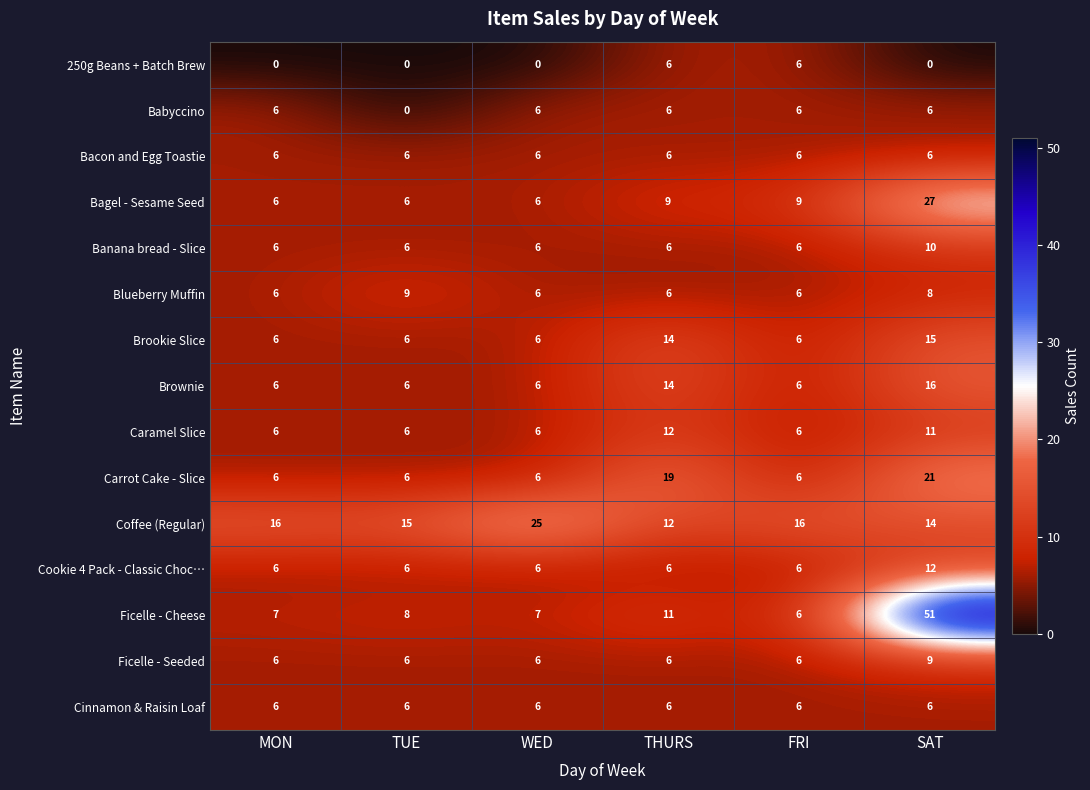

Between THURS and FRI, which series saw the biggest shift?

Carrot Cake - Slice